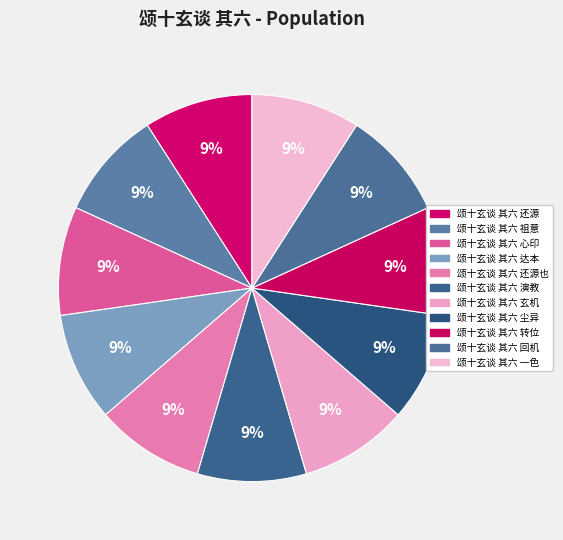

Which category has the biggest portion of the pie?

颂十玄谈 其六 祖意